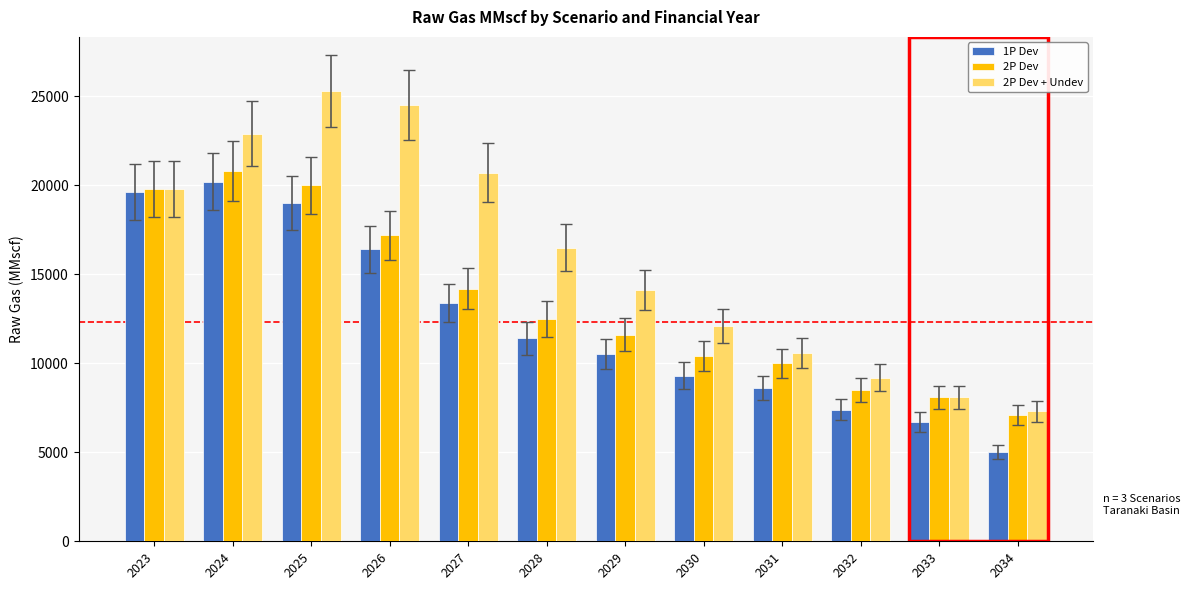

What is the spread (max minus min) of values at 2023?

200